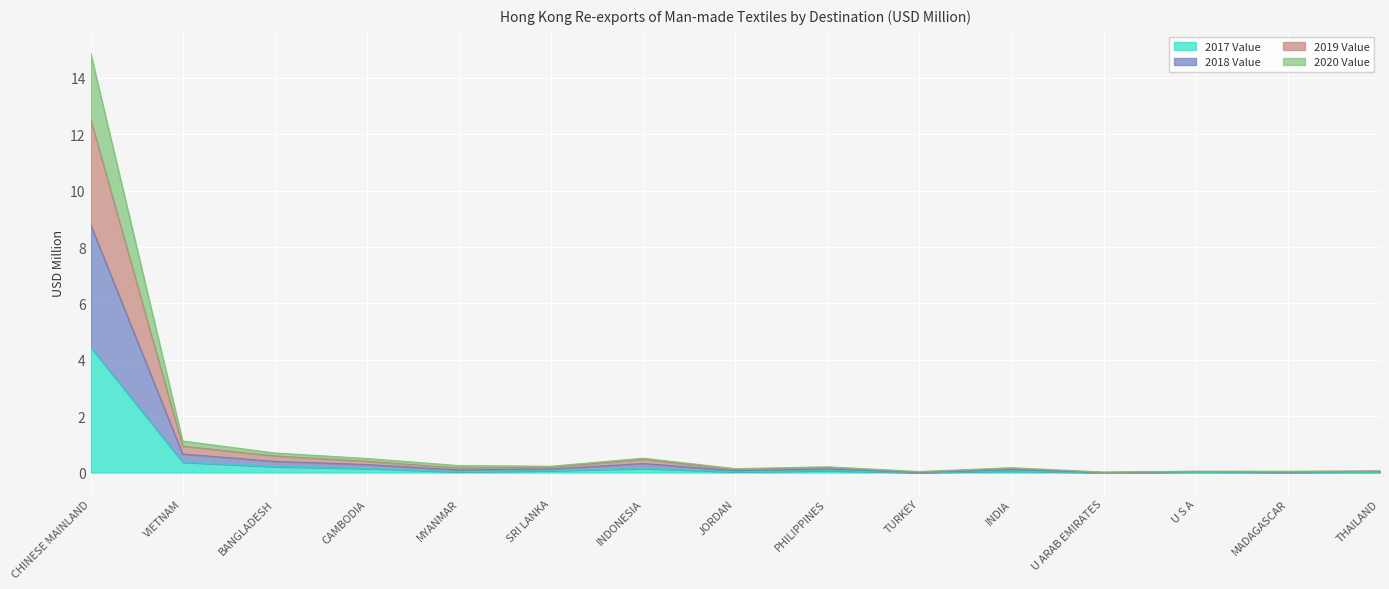

What is the difference between the 2019 Value values at INDIA and THAILAND?

0.1